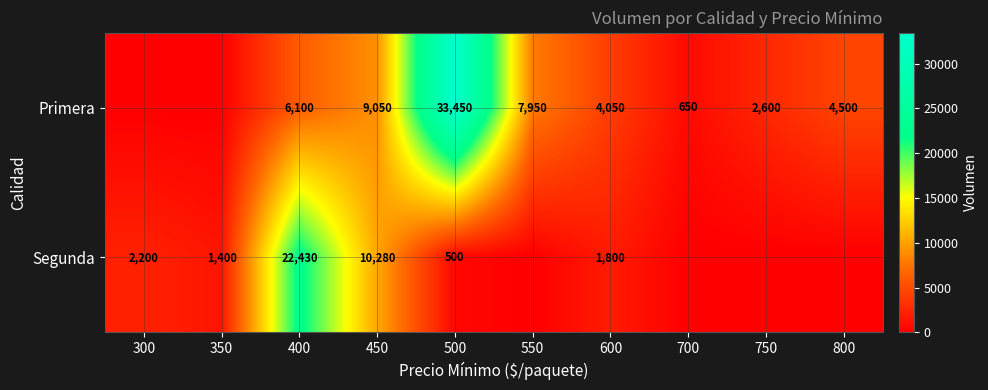

At 500, list the series in order from smallest to largest.

Segunda, Primera